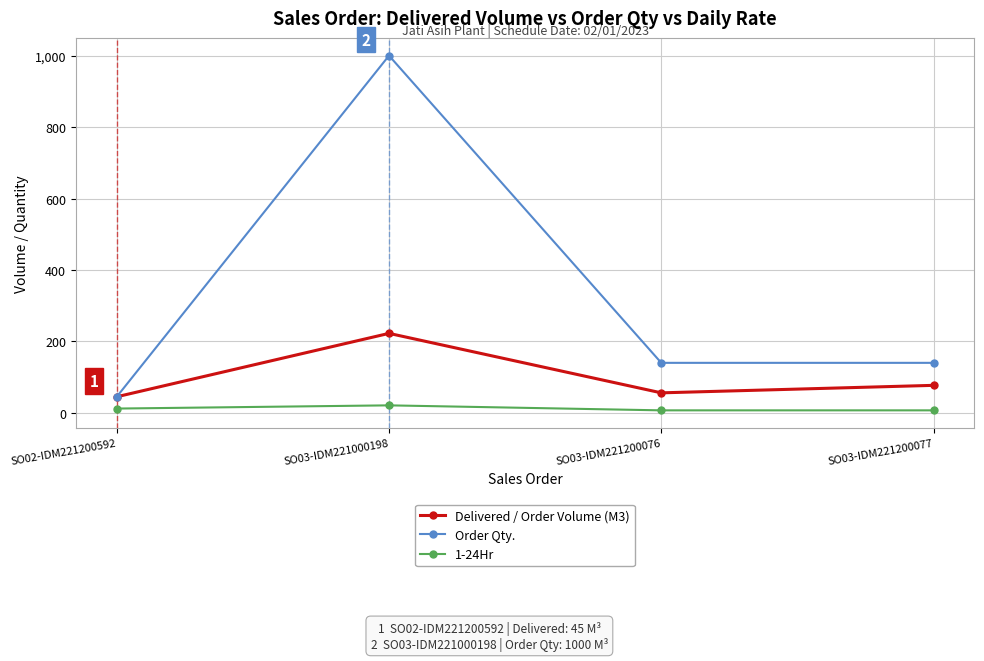

Which series has the largest total across all categories?

Order Qty.